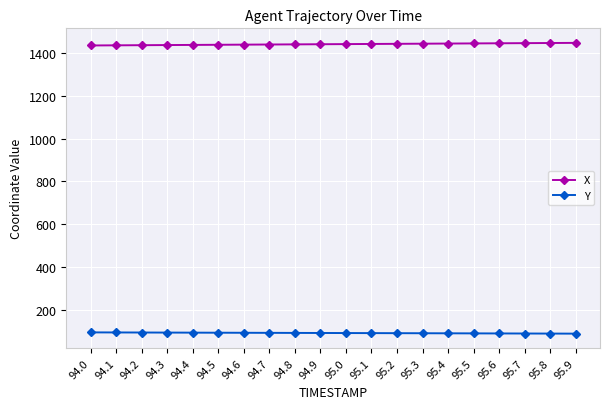

Count the number of data series in this chart.

2